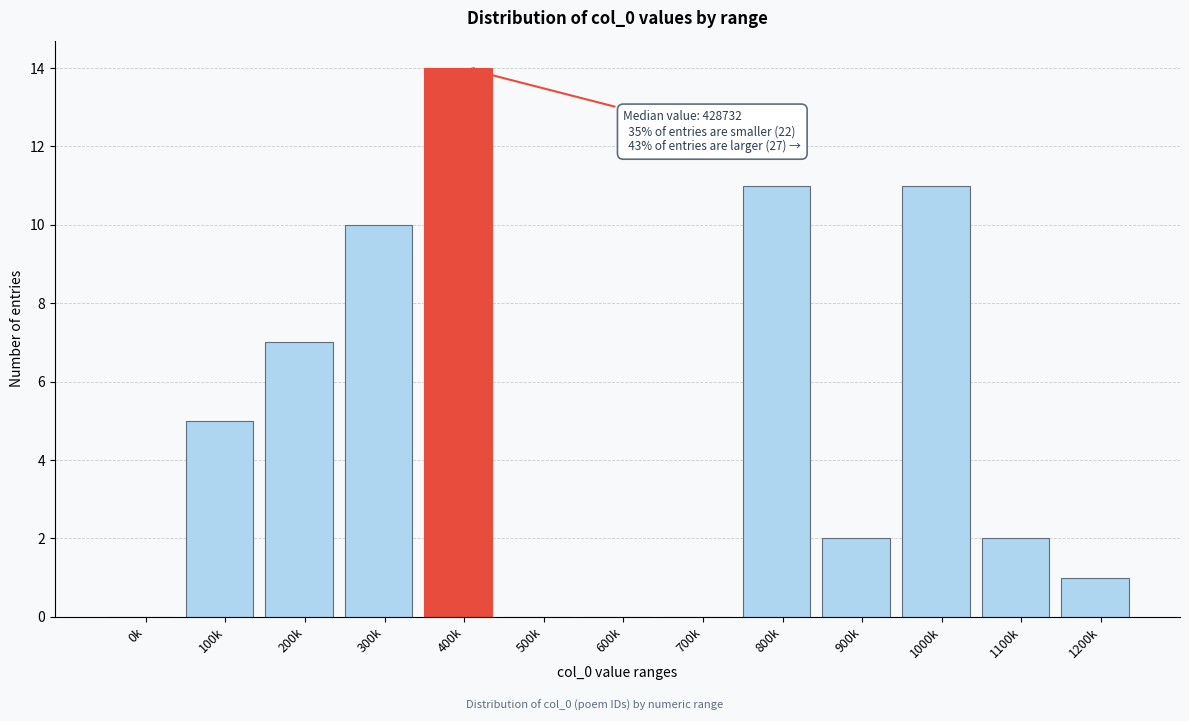

Reading right to left, extract all data points from this chart.

1200k=1	1100k=2	1000k=11	900k=2	800k=11	700k=0	600k=0	500k=0	400k=14	300k=10	200k=7	100k=5	0k=0